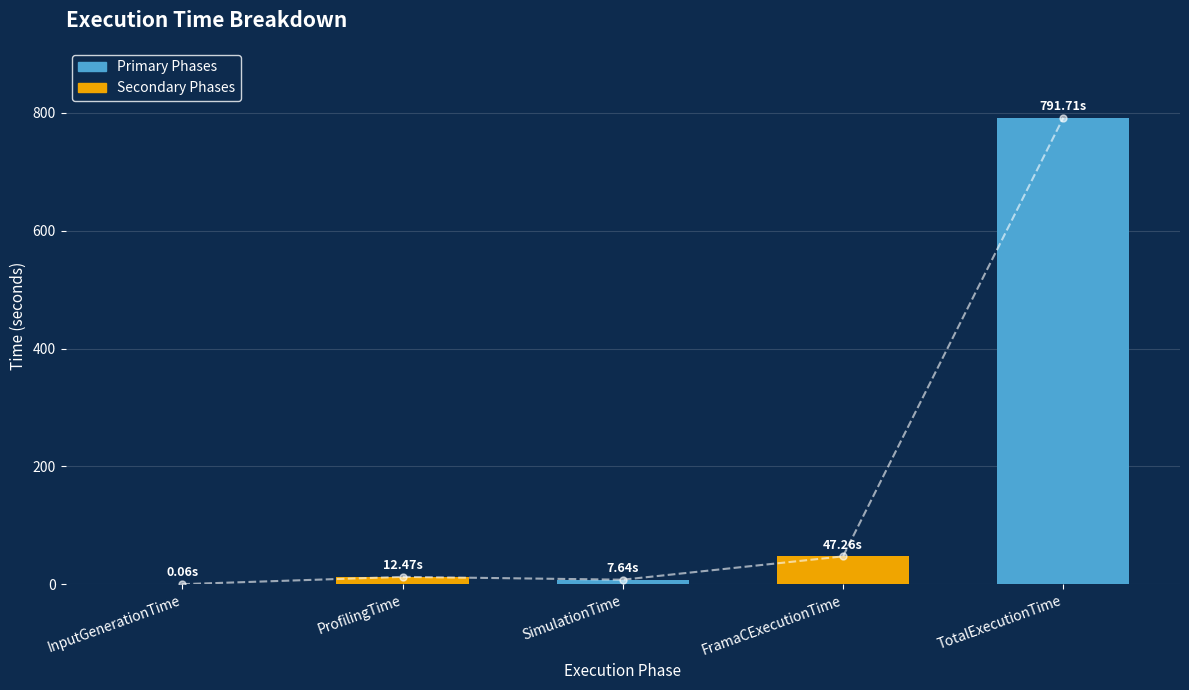

What is the label of the 5th bar from the right?

InputGenerationTime